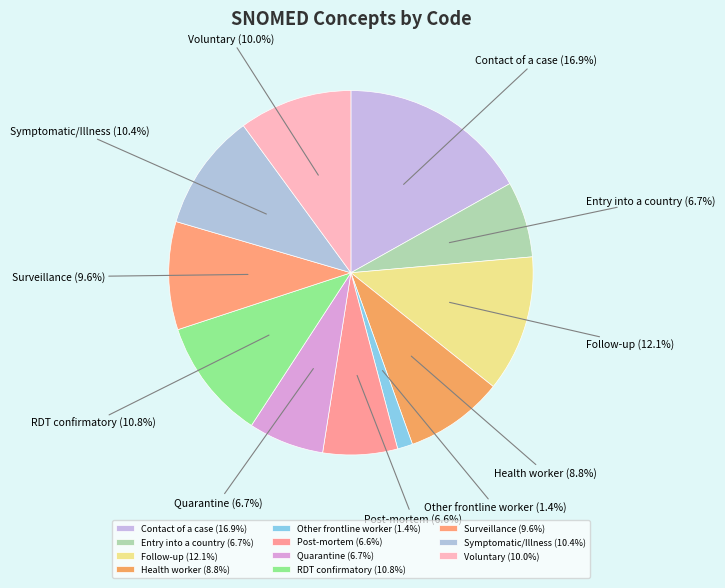

Do Entry into a country and Surveillance together represent more than half of the pie?

No